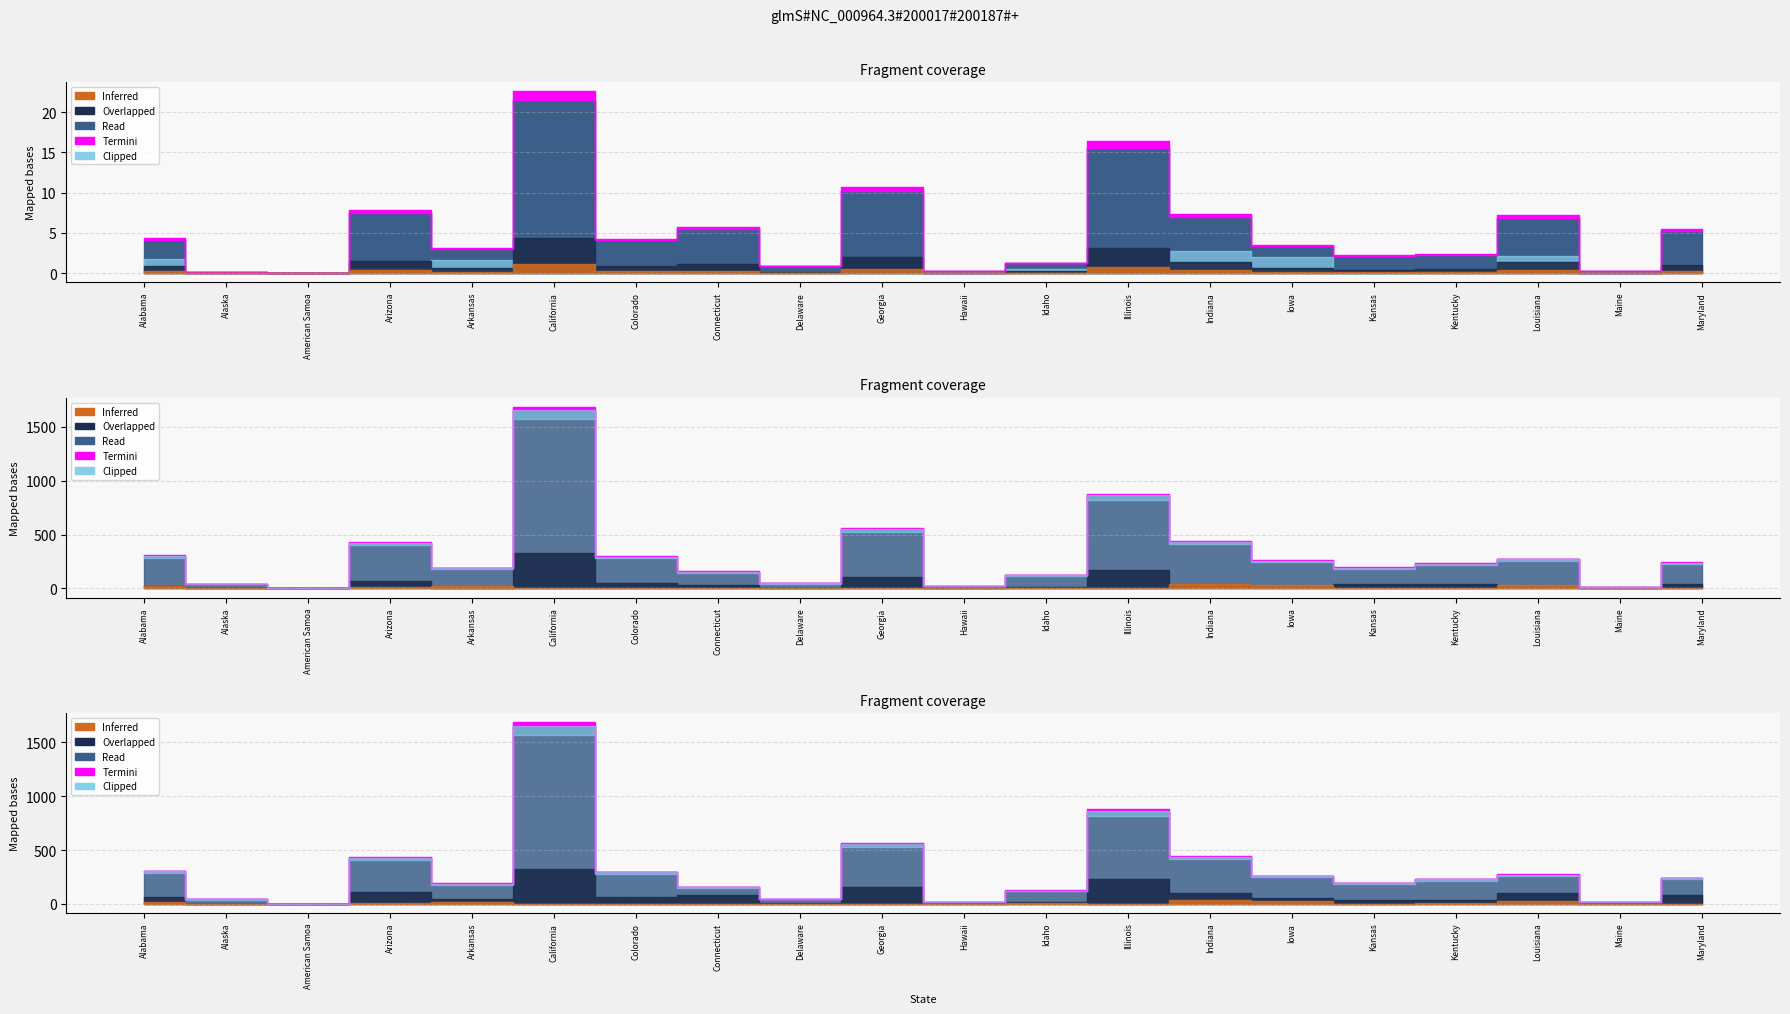

The Active series shows 183451 at Arizona. True or false?

False